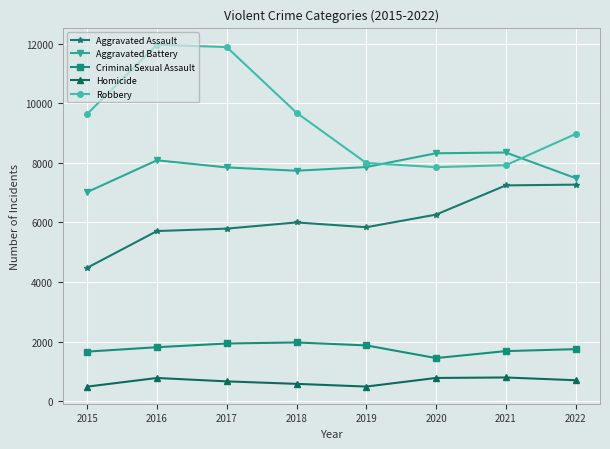

True or false: Criminal Sexual Assault and Homicide intersect in this chart.

False